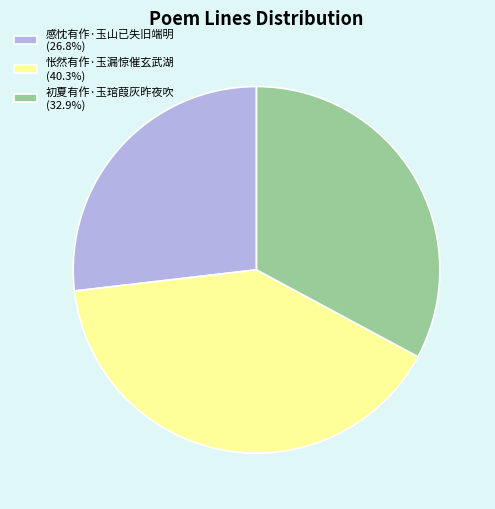

Combined, do 初夏有作·玉琯葭灰昨夜吹 (32.9%) and 感忱有作·玉山已失旧端明 (26.8%) account for over 50%?

Yes